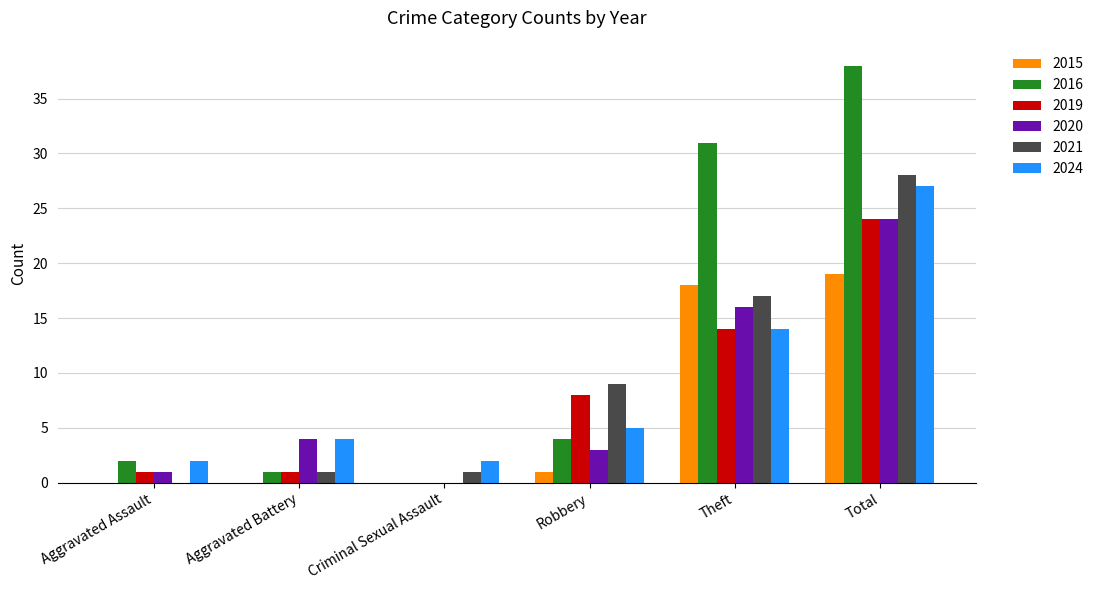

What are all the series names shown in the legend?

2015, 2016, 2019, 2020, 2021, 2024